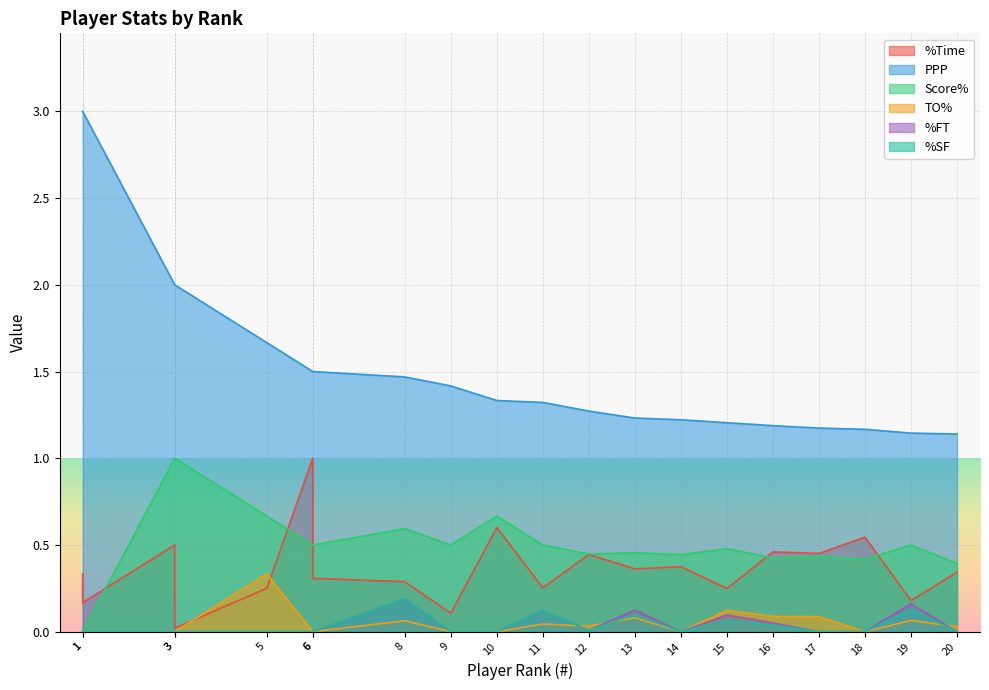

True or false: %SF and %Time intersect in this chart.

False